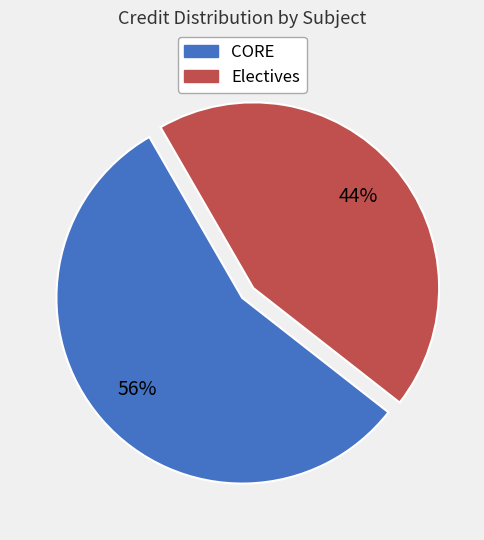

To the nearest percent, what is the difference between the largest and smallest slice percentages?

12%